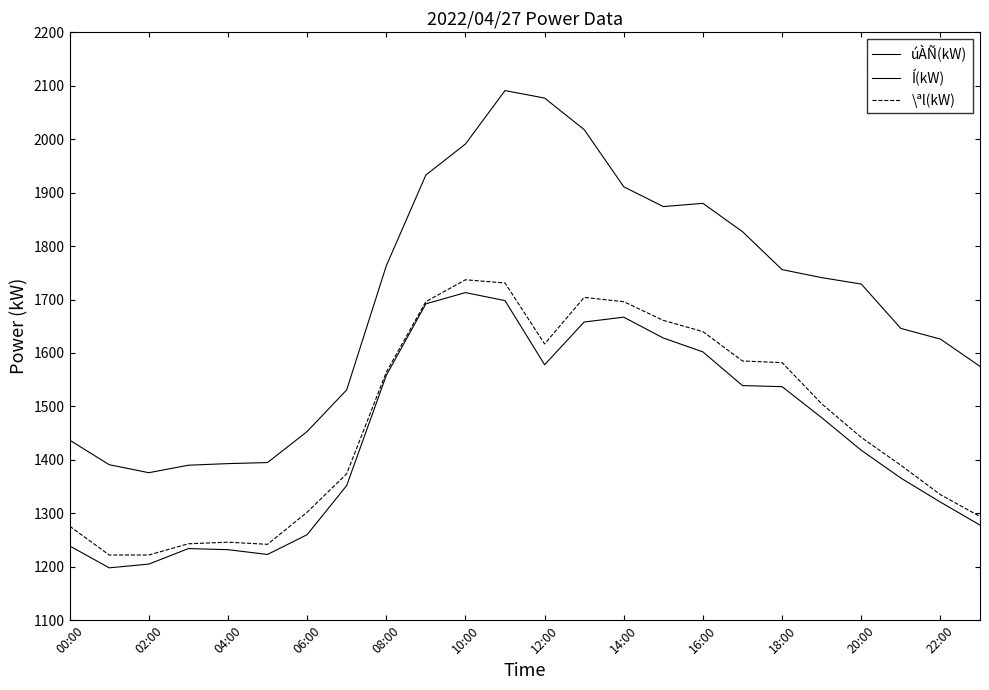

Is this an area chart (filled region under the line)?

No